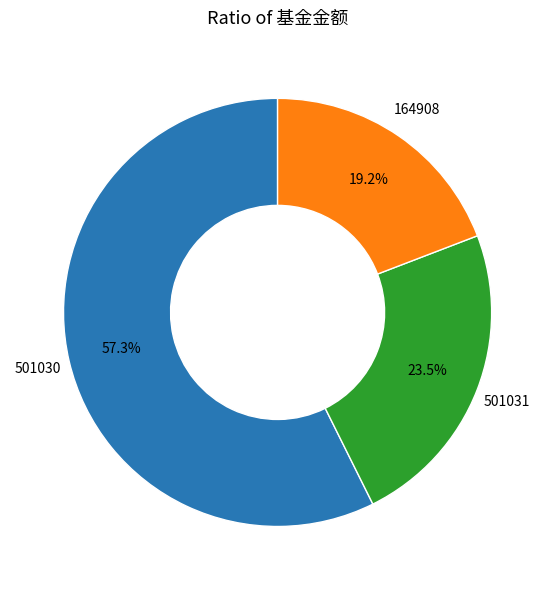

Is there any slice that represents more than half of the pie?

Yes